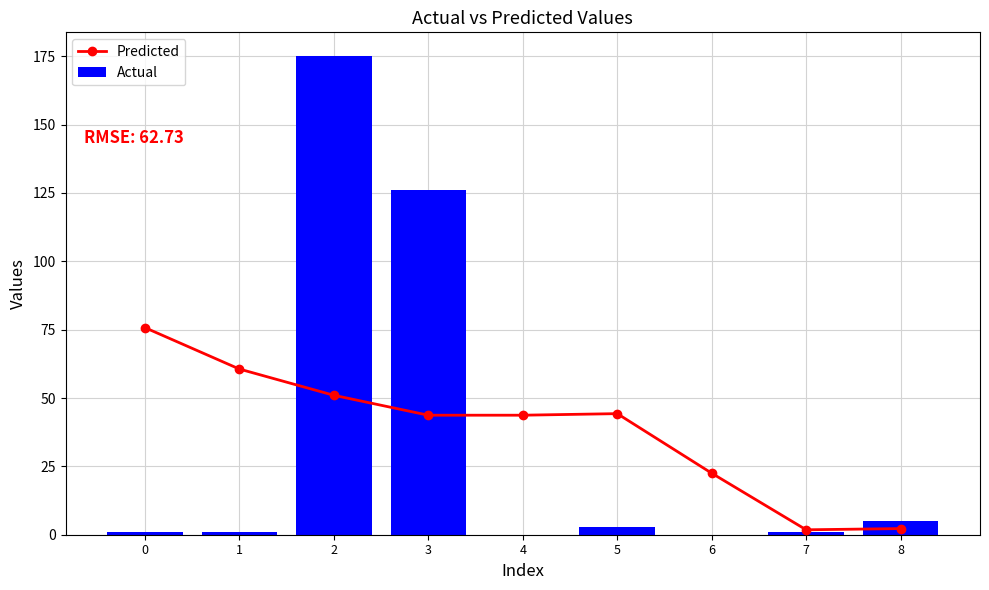

What is the average value of the Predicted series?

38.4